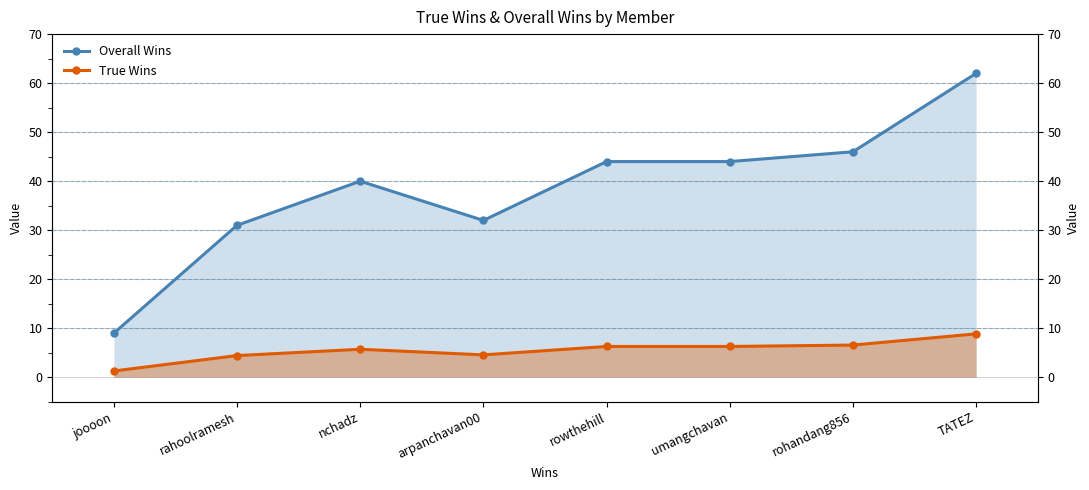

Which series changed the most between joooon and rohandang856?

Overall Wins